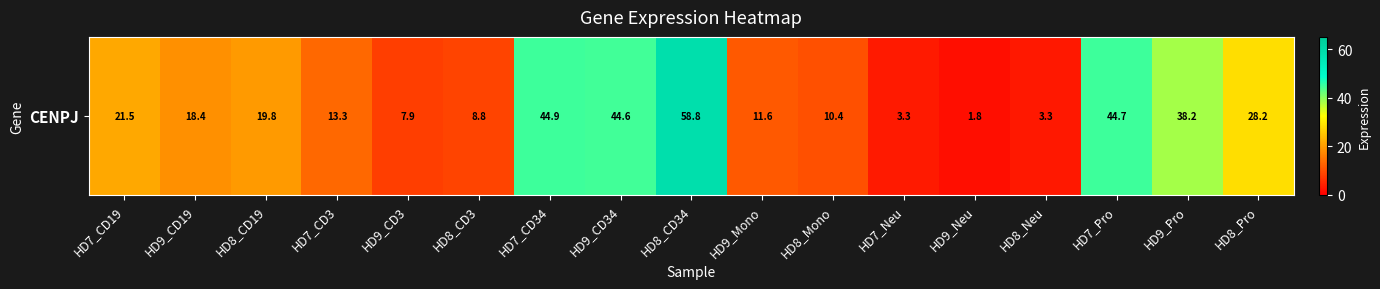

Count the number of data series in this chart.

1